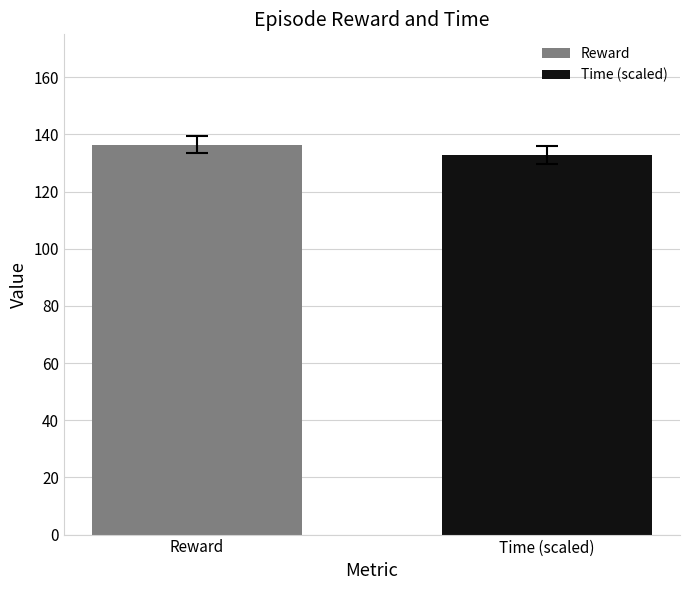

What is the greatest value displayed?

136.4